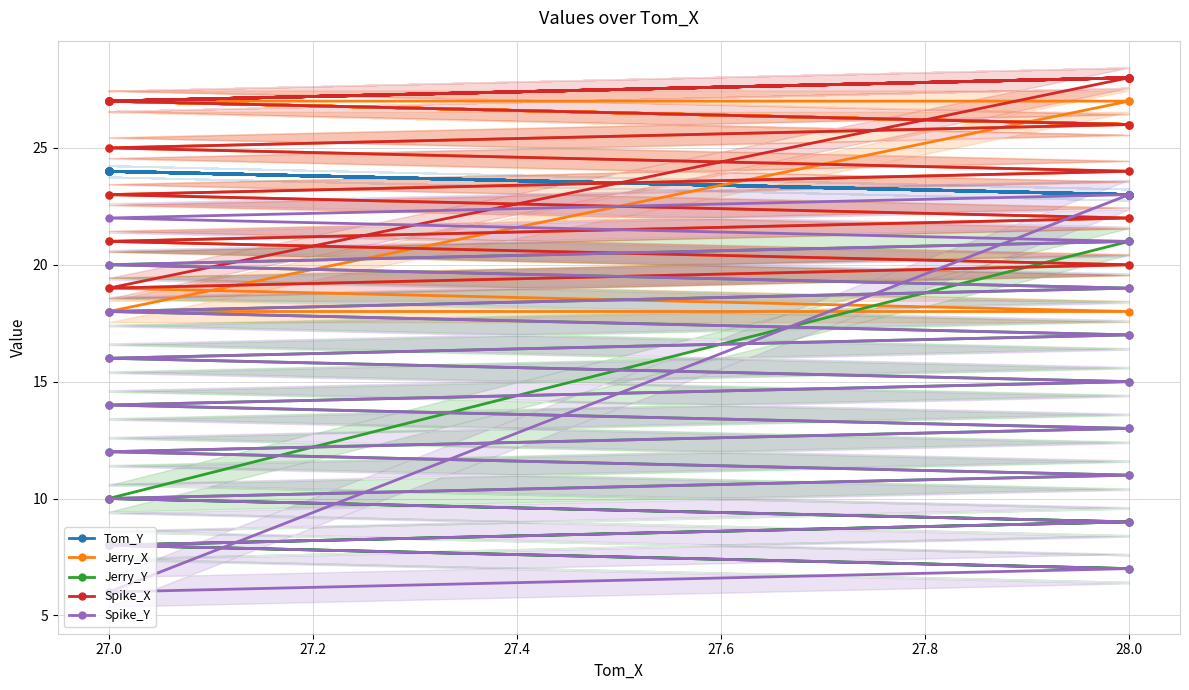

True or false: Jerry_Y and Jerry_X cross at least once.

False